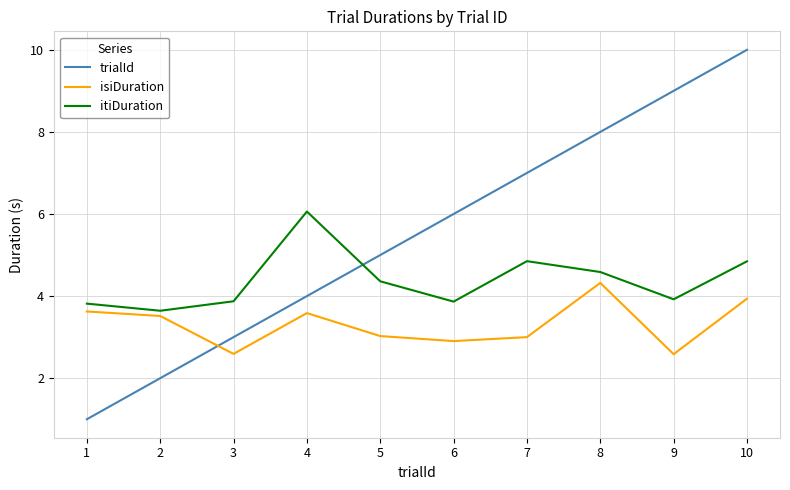

What is the total value across all series at 7?

14.9